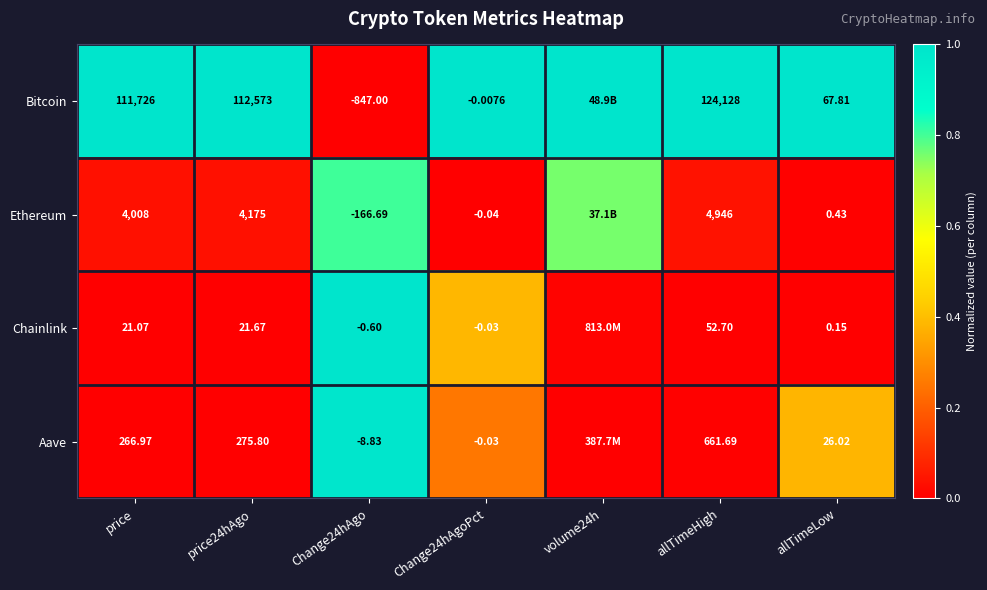

Which series has the largest range (max minus min)?

Bitcoin